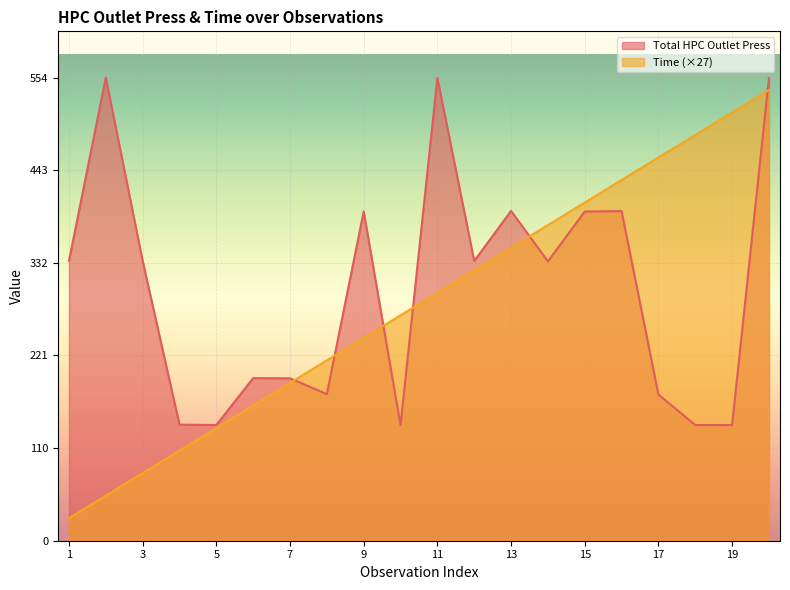

At 12, list the series in order from largest to smallest.

Total HPC Outlet Press, Time